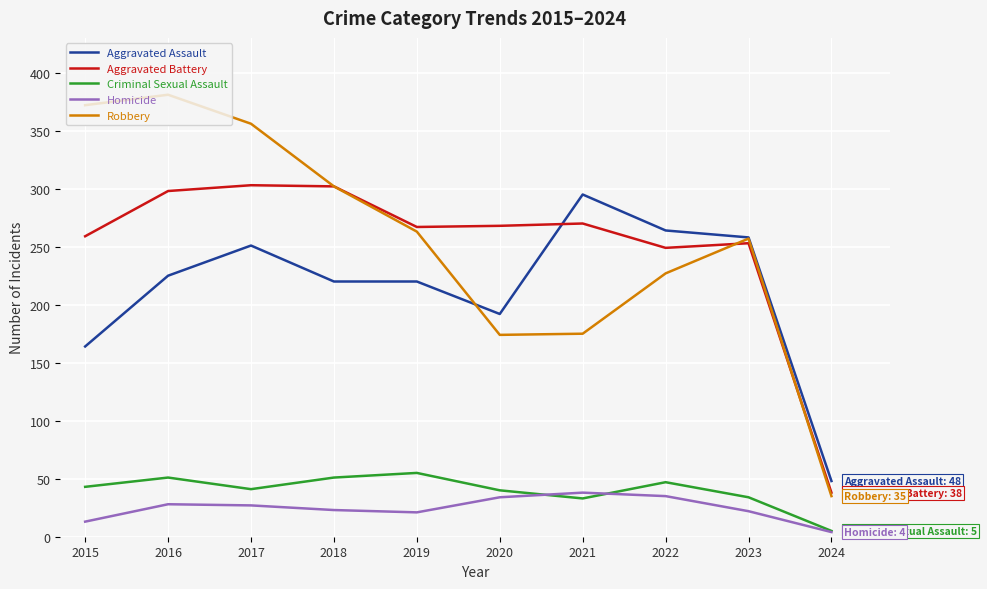

Does the chart have visible grid lines?

Yes